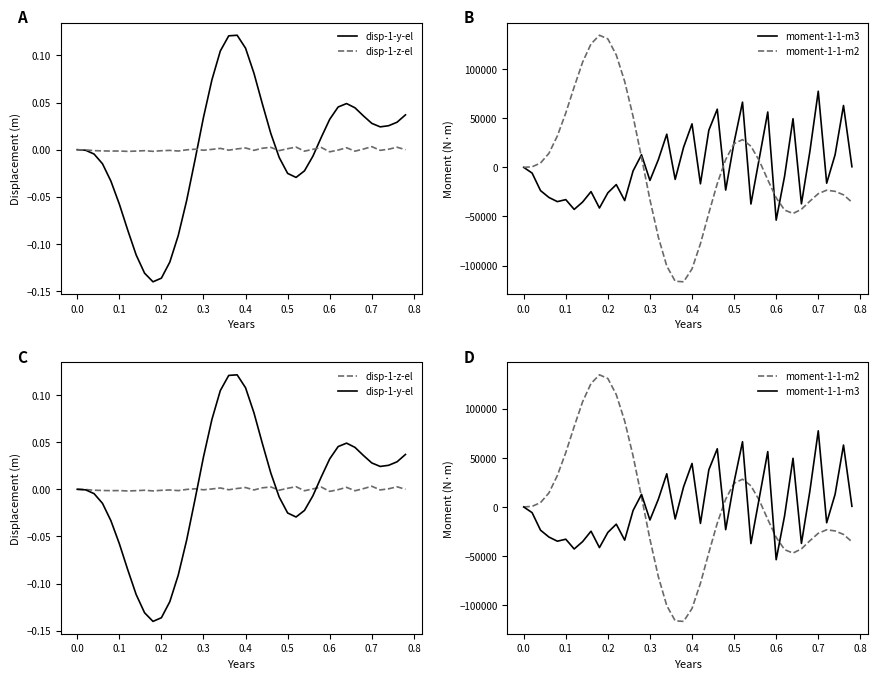

What is the approximate value of moment-1-1-m2 at 0.6?

-31000.8